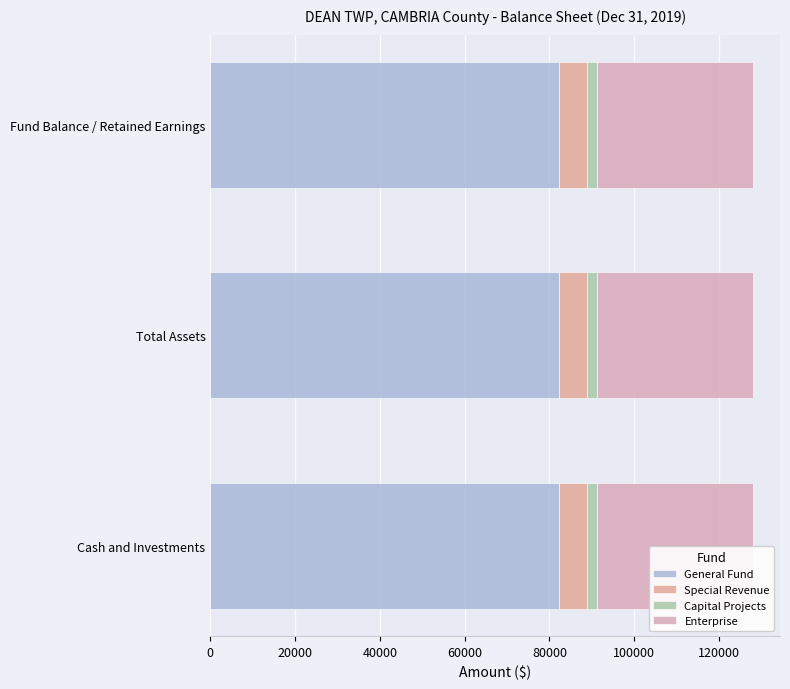

Count the number of data series in this chart.

4